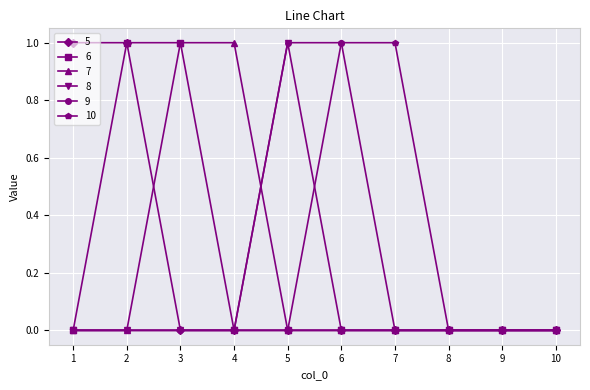

The value of 8 at 6 is 1. True or false?

False